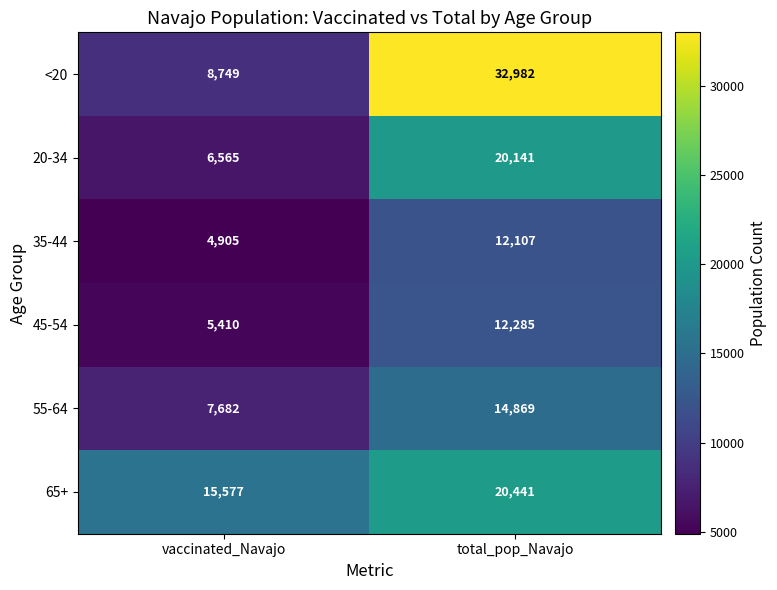

Reading left to right, list all the values displayed in this chart.

<20: vaccinated_Navajo=8749	total_pop_Navajo=32982
20-34: vaccinated_Navajo=6565	total_pop_Navajo=20141
35-44: vaccinated_Navajo=4905	total_pop_Navajo=12107
45-54: vaccinated_Navajo=5410	total_pop_Navajo=12285
55-64: vaccinated_Navajo=7682	total_pop_Navajo=14869
65+: vaccinated_Navajo=15577	total_pop_Navajo=20441